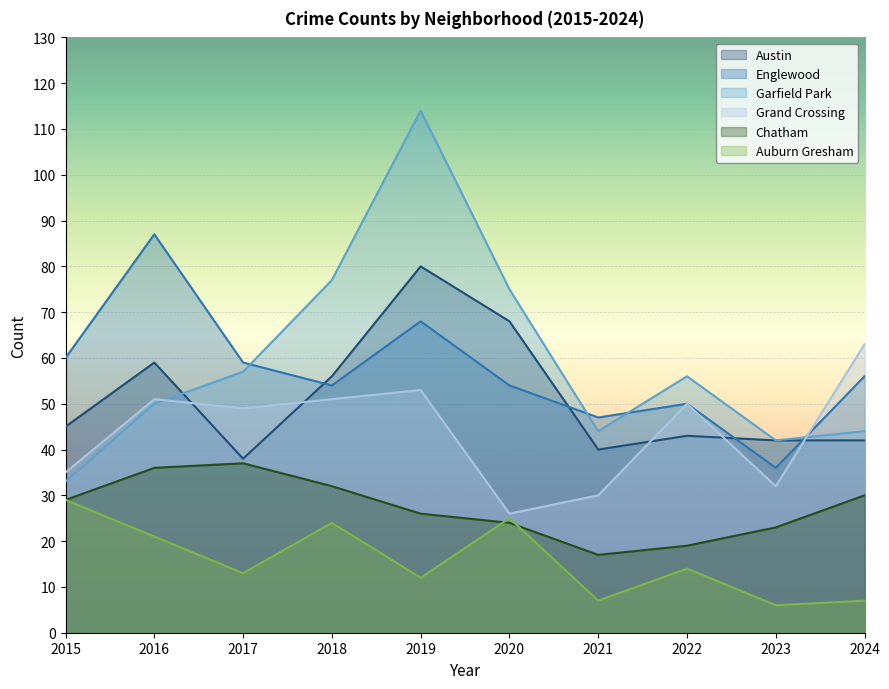

How many lines are shown in the chart?

6